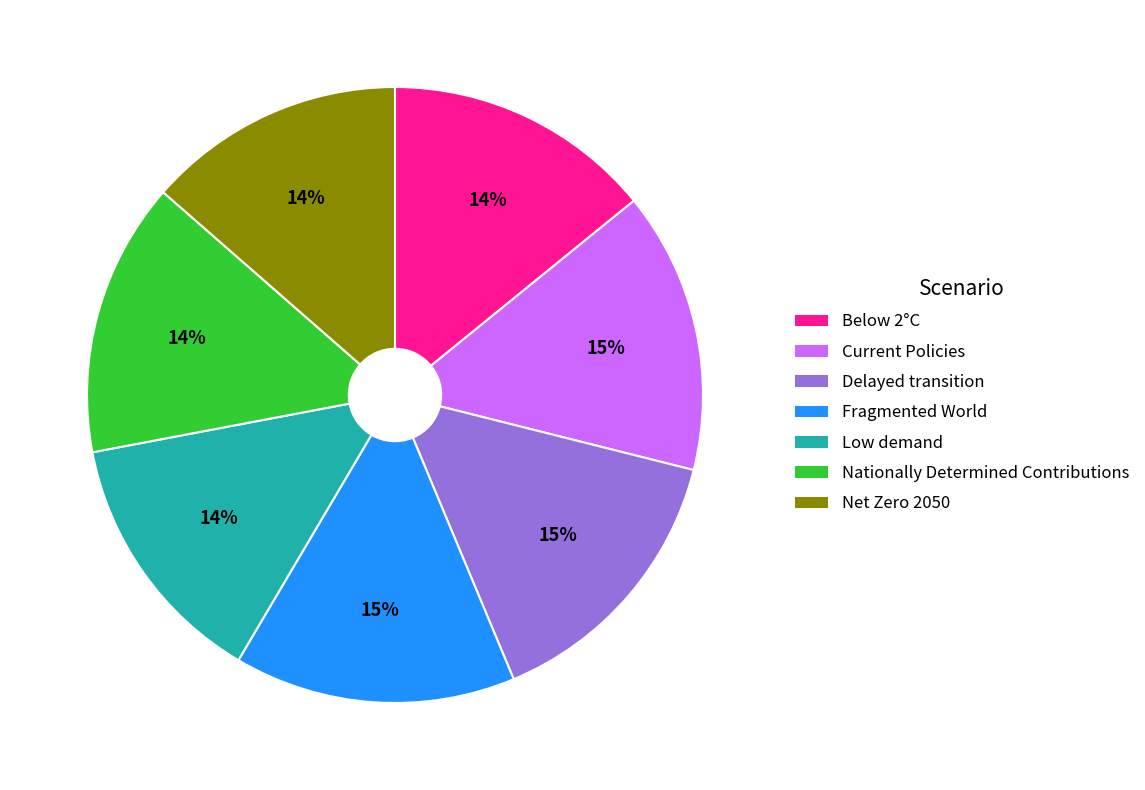

To the nearest percent, what is the average slice percentage?

14%